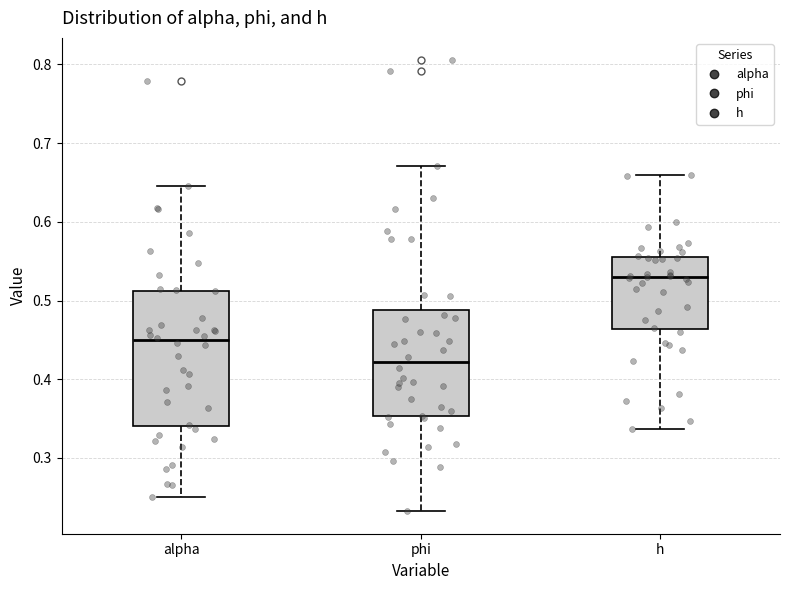

Which box is the tallest, from its lower edge to its upper edge?

alpha